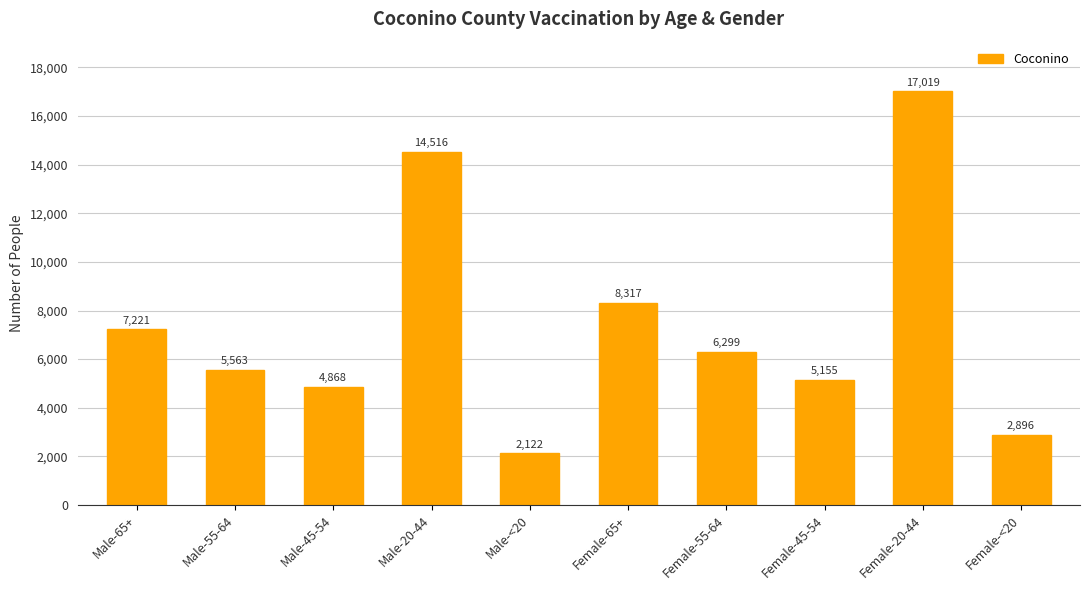

Rank the categories by value from lowest to highest.

Male-<20, Female-<20, Male-45-54, Female-45-54, Male-55-64, Female-55-64, Male-65+, Female-65+, Male-20-44, Female-20-44